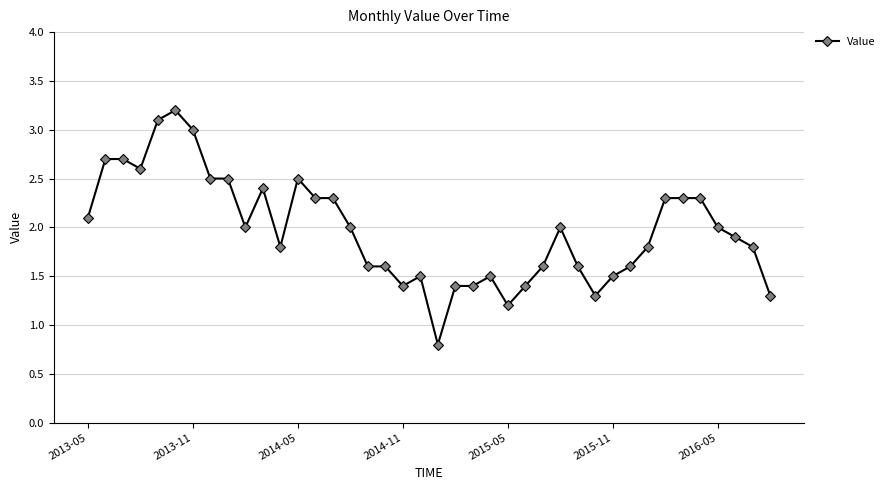

What is the greatest value displayed?

3.2